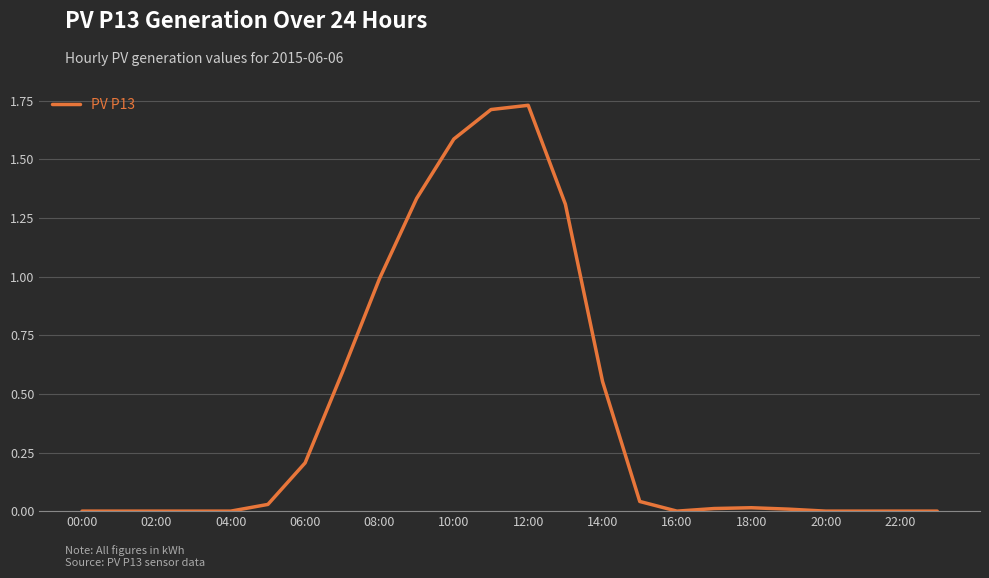

How many lines are shown in the chart?

1